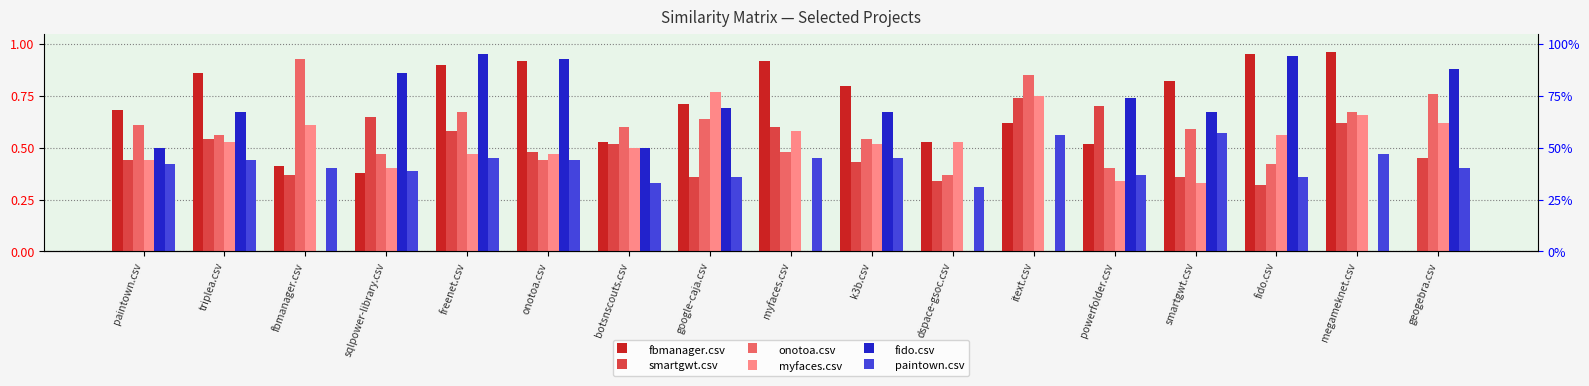

What is the label of the 10th bar from the right?

google-caja.csv